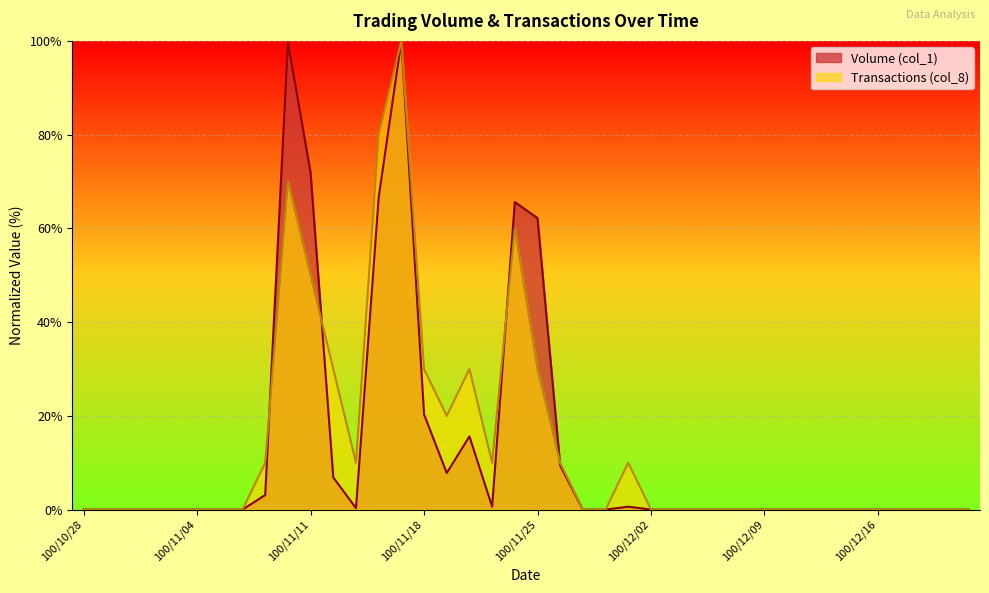

Reading left to right, list all the values displayed in this chart.

Volume (col_1): 100/10/28=0.0	100/10/31=0.0	100/11/01=0.0	100/11/02=0.0	100/11/03=0.0	100/11/04=0.0	100/11/07=0.0	100/11/08=0.0	100/11/09=3.1	100/11/10=99.7	100/11/11=71.9	100/11/14=6.9	100/11/15=0.3	100/11/16=66.6	100/11/17=100.0	100/11/18=20.3	100/11/21=7.8	100/11/22=15.6	100/11/23=0.6	100/11/24=65.6	100/11/25=62.2	100/11/28=9.4	100/11/29=0.0	100/11/30=0.0	100/12/01=0.6	100/12/02=0.0	100/12/05=0.0	100/12/06=0.0	100/12/07=0.0	100/12/08=0.0	100/12/09=0.0	100/12/12=0.0	100/12/13=0.0	100/12/14=0.0	100/12/15=0.0	100/12/16=0.0	100/12/19=0.0	100/12/20=0.0	100/12/21=0.0	100/12/22=0.0
Transactions (col_8): 100/10/28=0.0	100/10/31=0.0	100/11/01=0.0	100/11/02=0.0	100/11/03=0.0	100/11/04=0.0	100/11/07=0.0	100/11/08=0.0	100/11/09=10.0	100/11/10=70.0	100/11/11=50.0	100/11/14=30.0	100/11/15=10.0	100/11/16=80.0	100/11/17=100.0	100/11/18=30.0	100/11/21=20.0	100/11/22=30.0	100/11/23=10.0	100/11/24=60.0	100/11/25=30.0	100/11/28=10.0	100/11/29=0.0	100/11/30=0.0	100/12/01=10.0	100/12/02=0.0	100/12/05=0.0	100/12/06=0.0	100/12/07=0.0	100/12/08=0.0	100/12/09=0.0	100/12/12=0.0	100/12/13=0.0	100/12/14=0.0	100/12/15=0.0	100/12/16=0.0	100/12/19=0.0	100/12/20=0.0	100/12/21=0.0	100/12/22=0.0